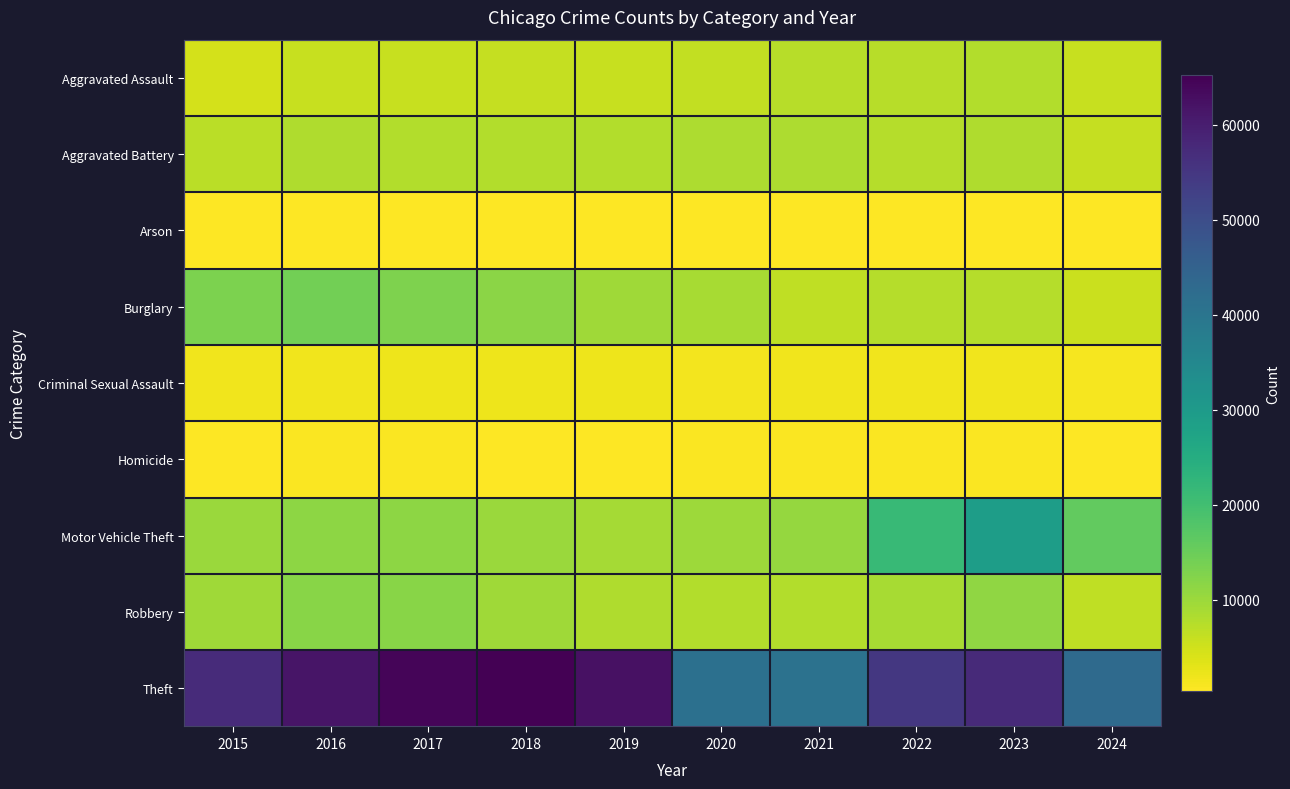

Between 2020 and 2018, which is larger?

2020